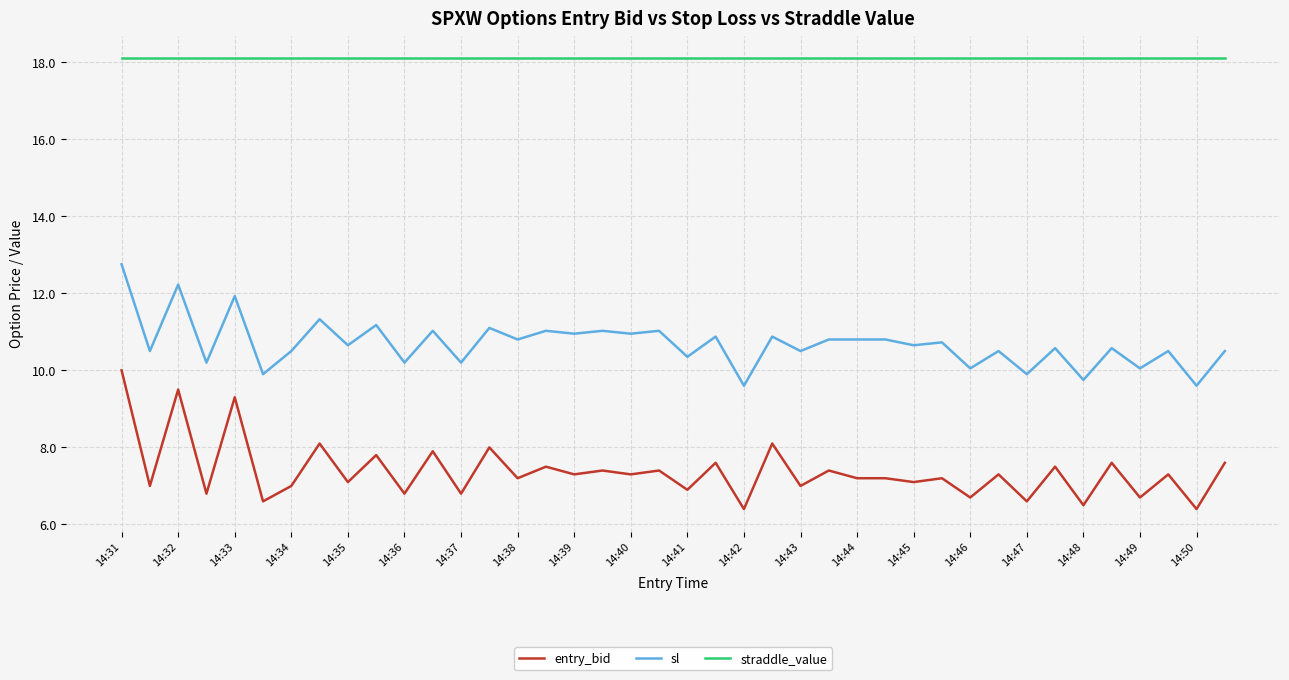

List the series in order of their peak value, lowest first.

entry_bid, sl, straddle_value